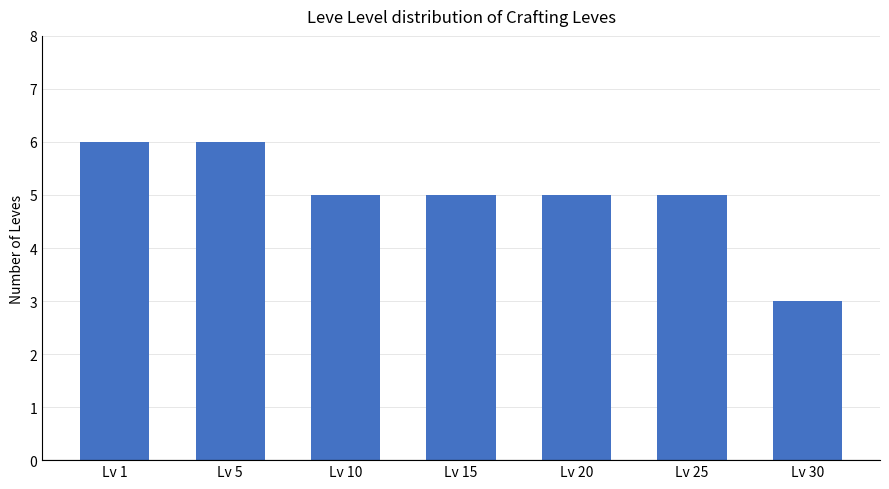

Which label corresponds to the smallest value in the chart?

Lv 30